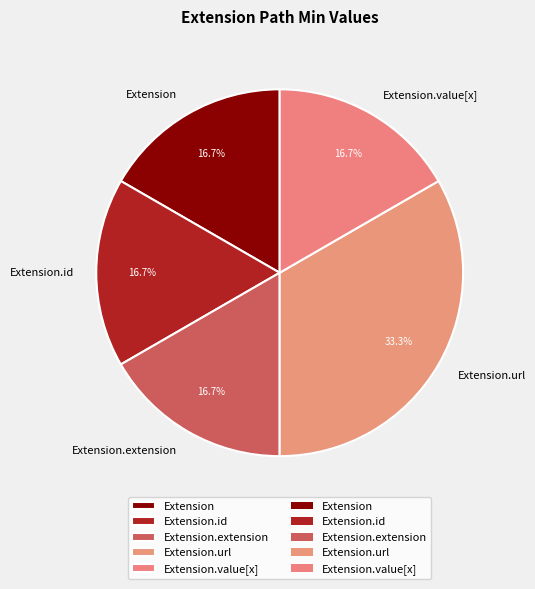

How many slices are in this pie chart?

5